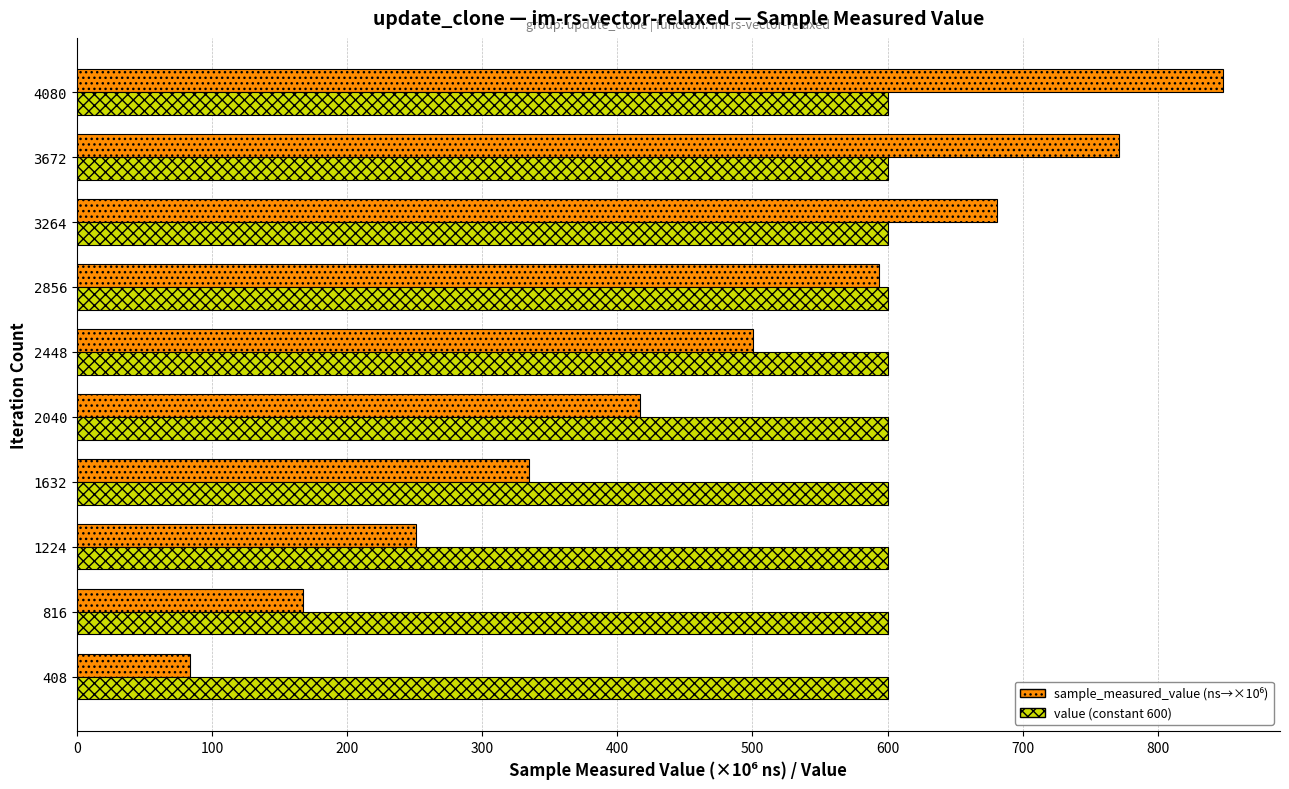

Which label corresponds to the smallest value in the chart?

408